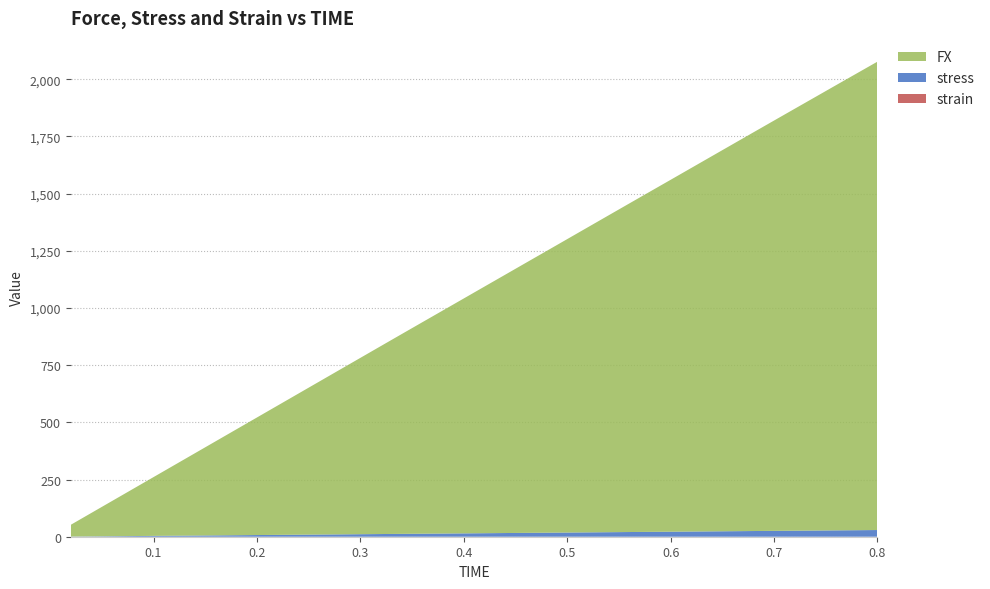

Reading left to right, list all the values displayed in this chart.

FX: 0.02=51.4	0.04=102.8	0.06=154.2	0.08=205.6	0.1=256.9	0.12=308.3	0.14=359.7	0.16=411.1	0.18=462.5	0.2=513.9	0.22=565.3	0.24=616.7	0.26=668.0	0.28=719.4	0.3=770.8	0.32=822.1	0.34=873.4	0.36=924.6	0.38=975.7	0.4=1026.8	0.42=1078.0	0.44=1129.1	0.46=1180.3	0.48=1231.4	0.5=1282.6	0.52=1333.8	0.54=1385.0	0.56=1436.2	0.58=1487.2	0.6=1538.2	0.62=1589.3	0.64=1640.4	0.66=1691.5	0.68=1742.6	0.7=1793.6	0.72=1844.5	0.74=1895.3	0.76=1946.2	0.78=1996.8	0.8=2047.6
stress: 0.02=0.7	0.04=1.5	0.06=2.2	0.08=2.9	0.1=3.7	0.12=4.4	0.14=5.1	0.16=5.9	0.18=6.6	0.2=7.3	0.22=8.1	0.24=8.8	0.26=9.5	0.28=10.3	0.3=11.0	0.32=11.7	0.34=12.5	0.36=13.2	0.38=13.9	0.4=14.7	0.42=15.4	0.44=16.1	0.46=16.9	0.48=17.6	0.5=18.3	0.52=19.1	0.54=19.8	0.56=20.5	0.58=21.2	0.6=22.0	0.62=22.7	0.64=23.4	0.66=24.2	0.68=24.9	0.7=25.6	0.72=26.3	0.74=27.1	0.76=27.8	0.78=28.5	0.8=29.3
strain: 0.02=0.0	0.04=0.0	0.06=0.0	0.08=0.0	0.1=0.0	0.12=0.0	0.14=0.0	0.16=0.0	0.18=0.0	0.2=0.0	0.22=0.0	0.24=0.0	0.26=0.0	0.28=0.0	0.3=0.0	0.32=0.0	0.34=0.0	0.36=0.0	0.38=0.0	0.4=0.0	0.42=0.0	0.44=0.0	0.46=0.0	0.48=0.0	0.5=0.0	0.52=0.0	0.54=0.0	0.56=0.0	0.58=0.0	0.6=0.0	0.62=0.0	0.64=0.0	0.66=0.0	0.68=0.0	0.7=0.0	0.72=0.0	0.74=0.0	0.76=0.0	0.78=0.0	0.8=0.0